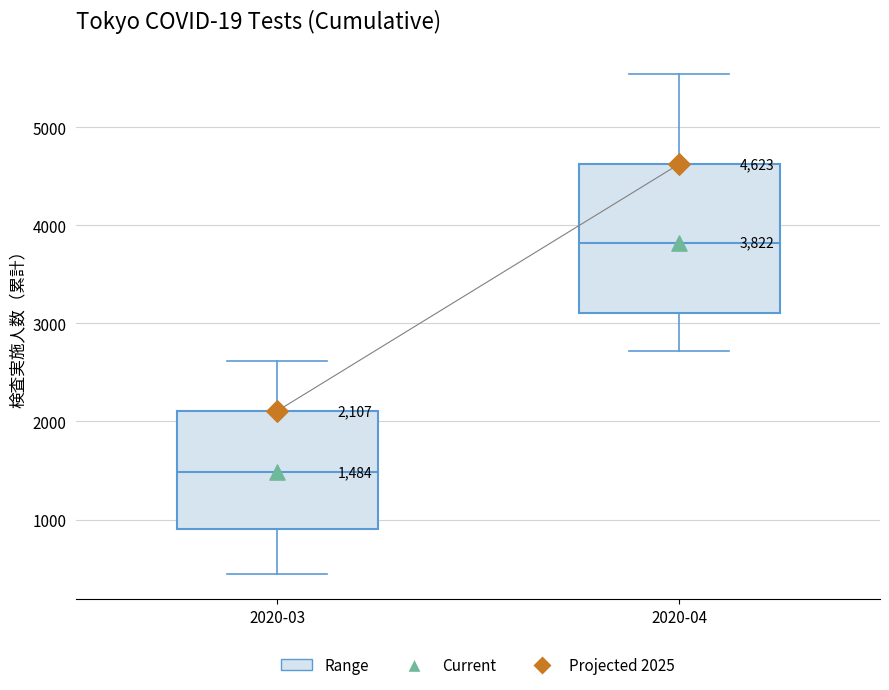

Which box has the highest median line?

2020-04